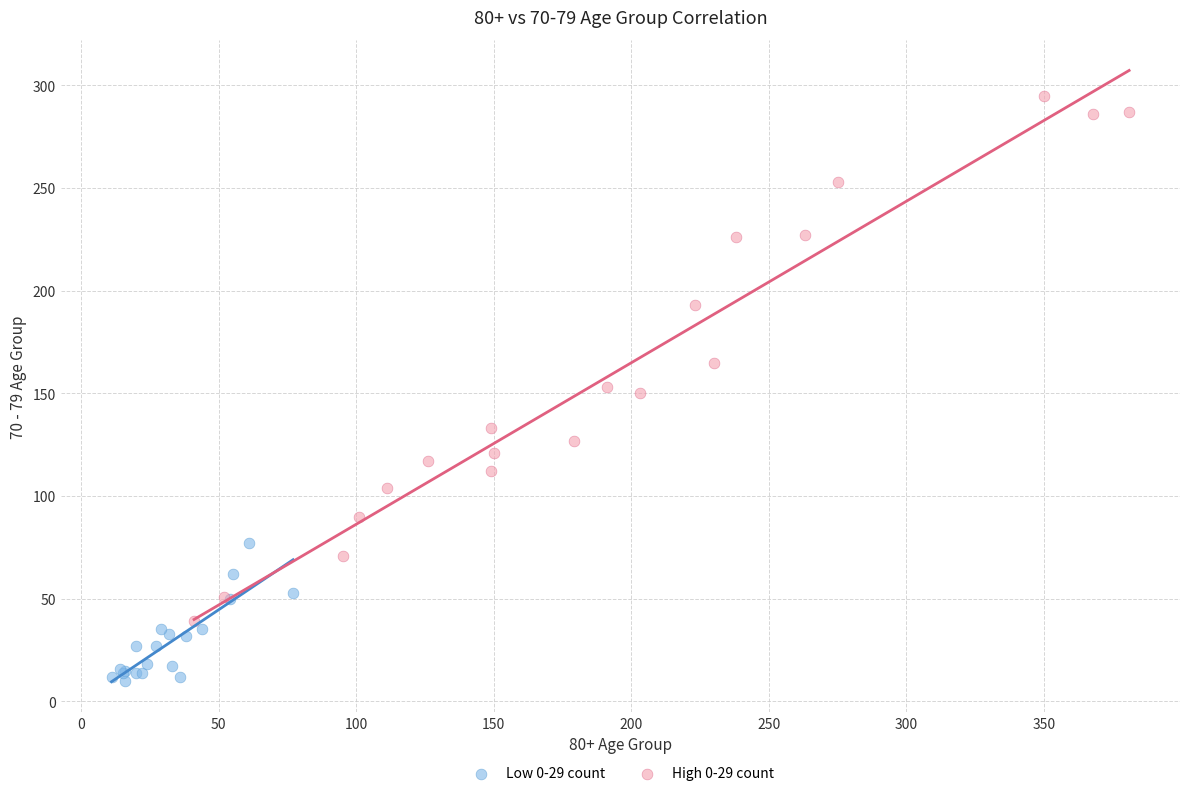

Which series reaches the maximum Y coordinate?

High 0-29 count